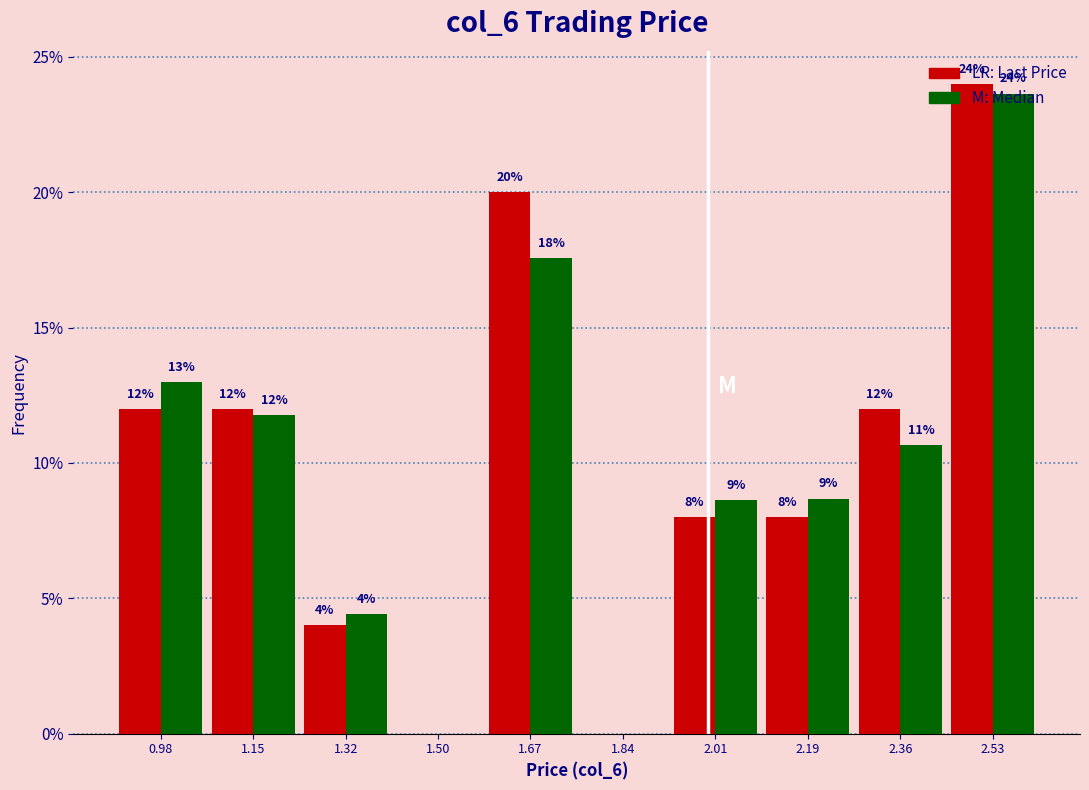

In the LR: Last Price series, which range on the x-axis has the tallest bar?

2.44 to 2.62